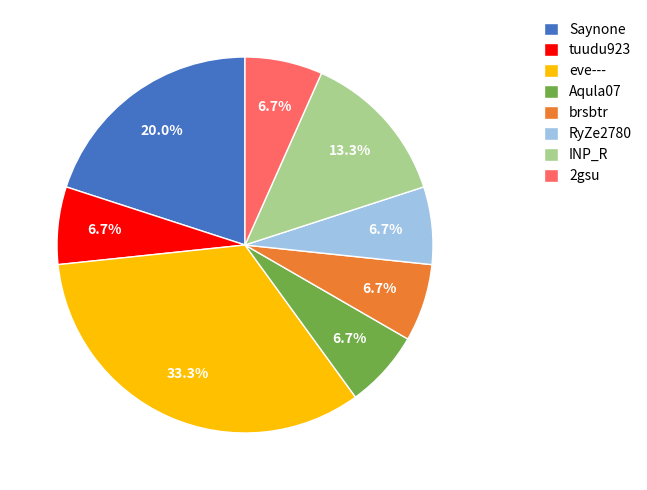

True or false: eve--- accounts for 21% of the total.

False